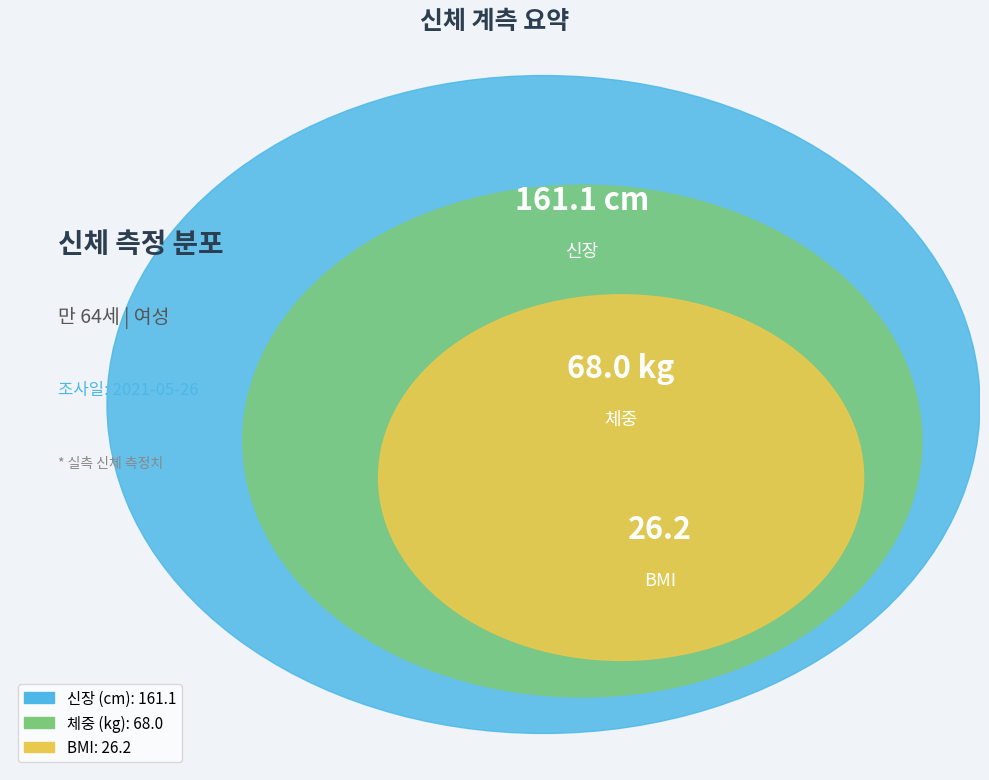

Which category has the smallest portion of the pie?

BMI